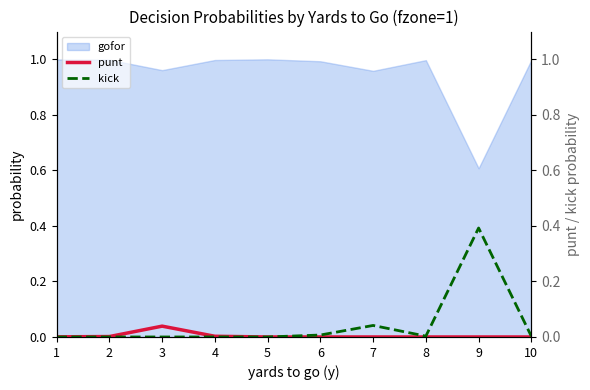

How many data points in kick are above 0?

5